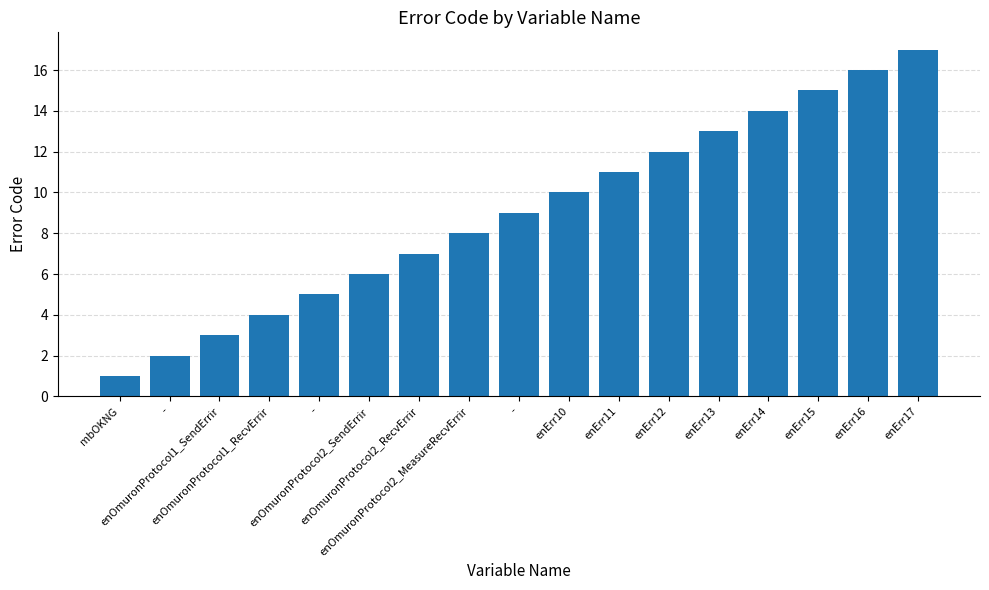

Rank the categories by value from highest to lowest.

enErr17, enErr16, enErr15, enErr14, enErr13, enErr12, enErr11, enErr10, -, enOmuronProtocol2_MeasureRecvErrir, enOmuronProtocol2_RecvErrir, enOmuronProtocol2_SendErrir, -, enOmuronProtocol1_RecvErrir, enOmuronProtocol1_SendErrir, -, mbOKNG